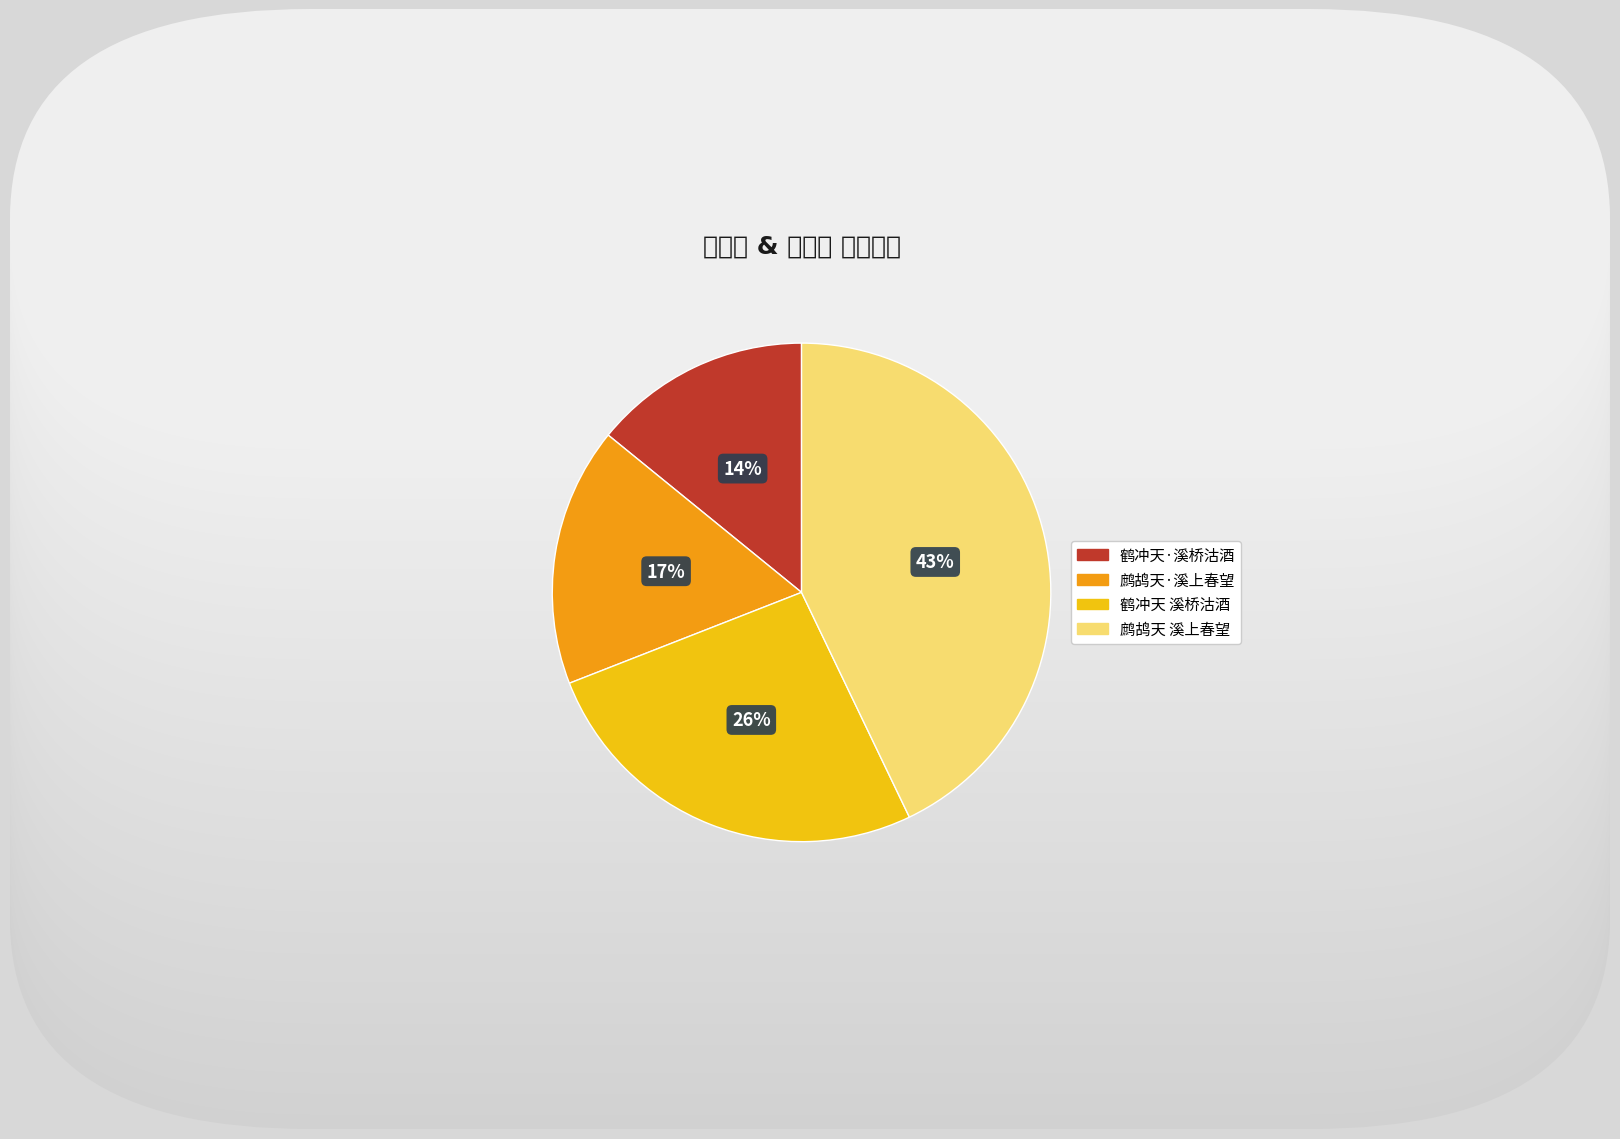

Count the number of slices in the pie.

4